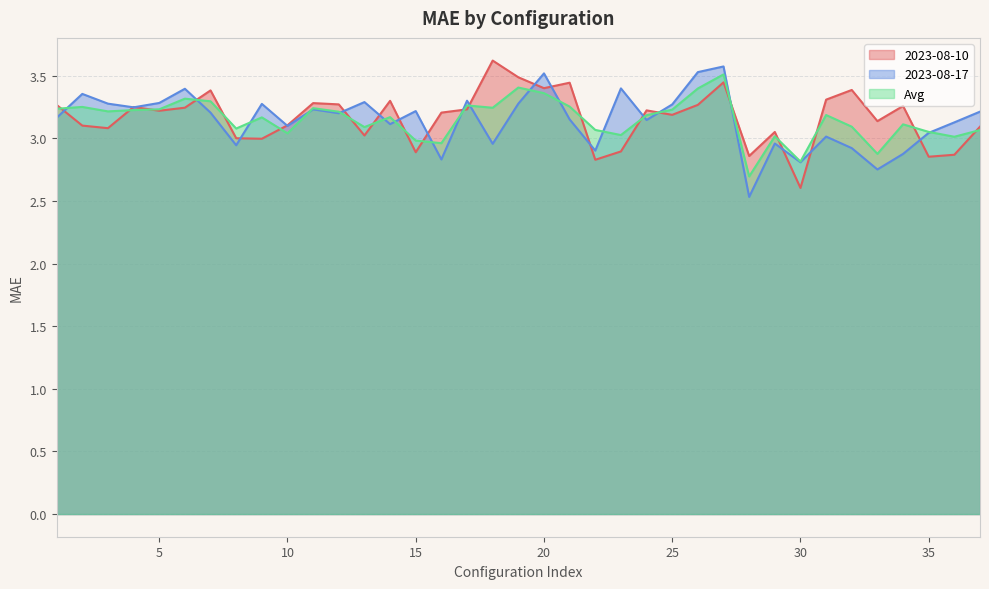

True or false: 2023-08-10 has more than 1 points higher than both neighbors.

True